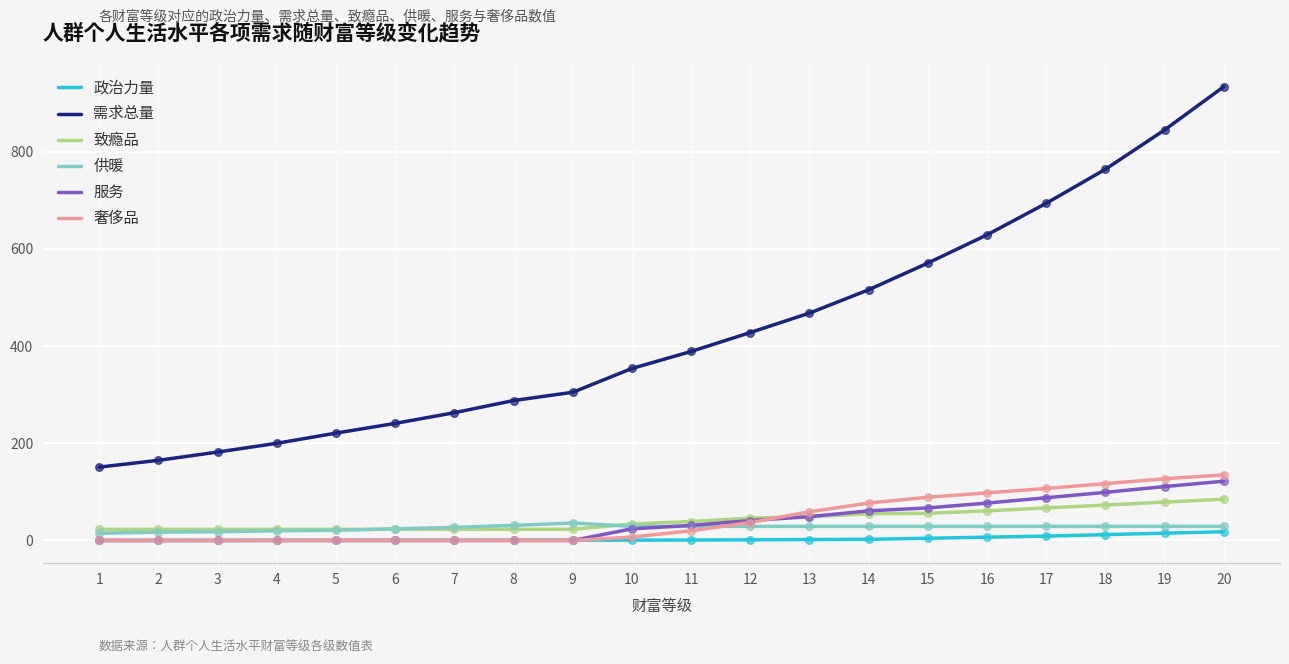

At how many categories does at least one series exceed 328?

11